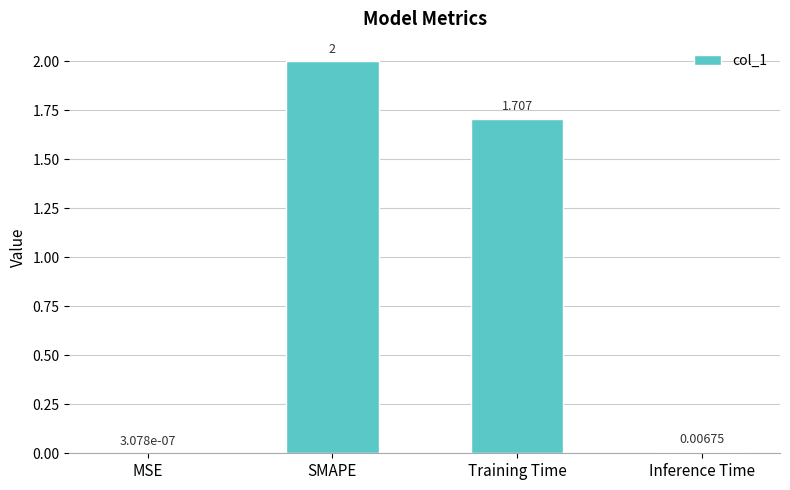

Count the number of categories in the chart.

4